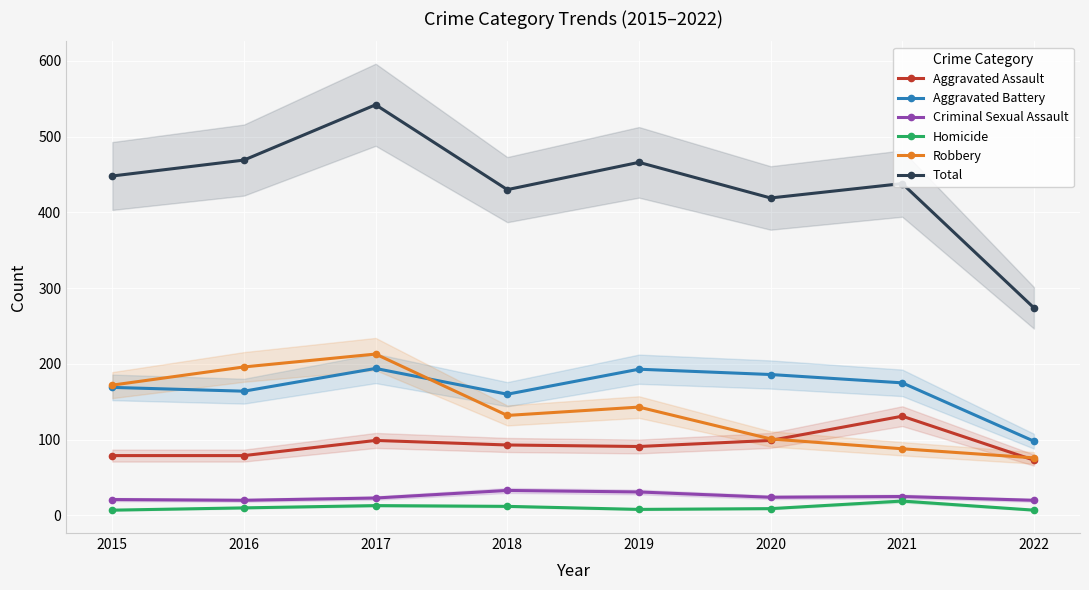

Which series ends up on top after the final intersection of Aggravated Assault and Robbery?

Robbery